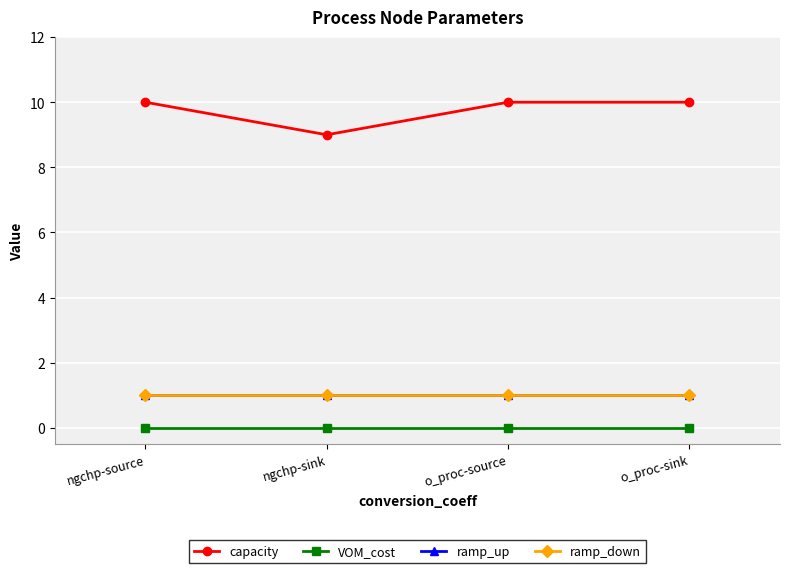

Is this an area chart (filled region under the line)?

No